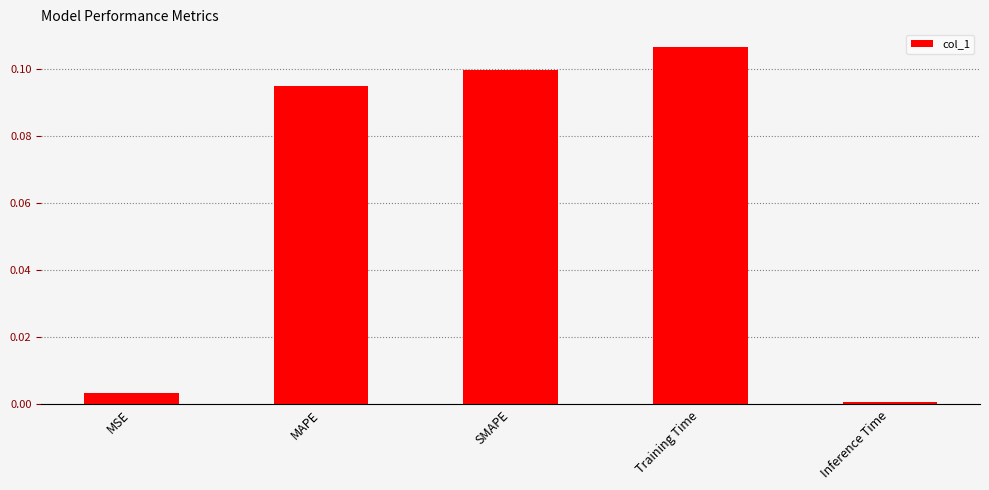

Are the bars horizontal?

No